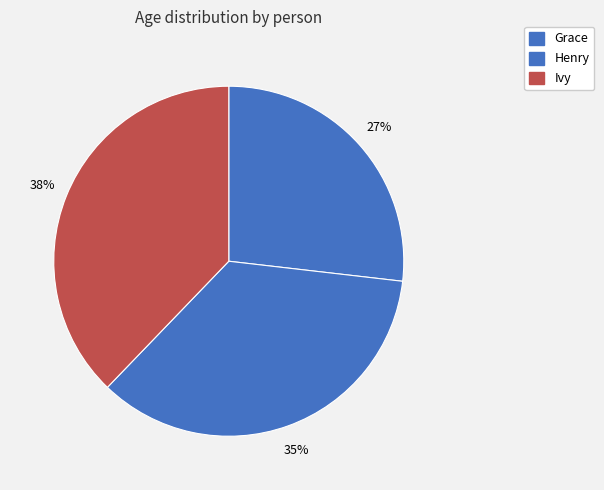

Rank the categories by value from lowest to highest.

Grace, Henry, Ivy